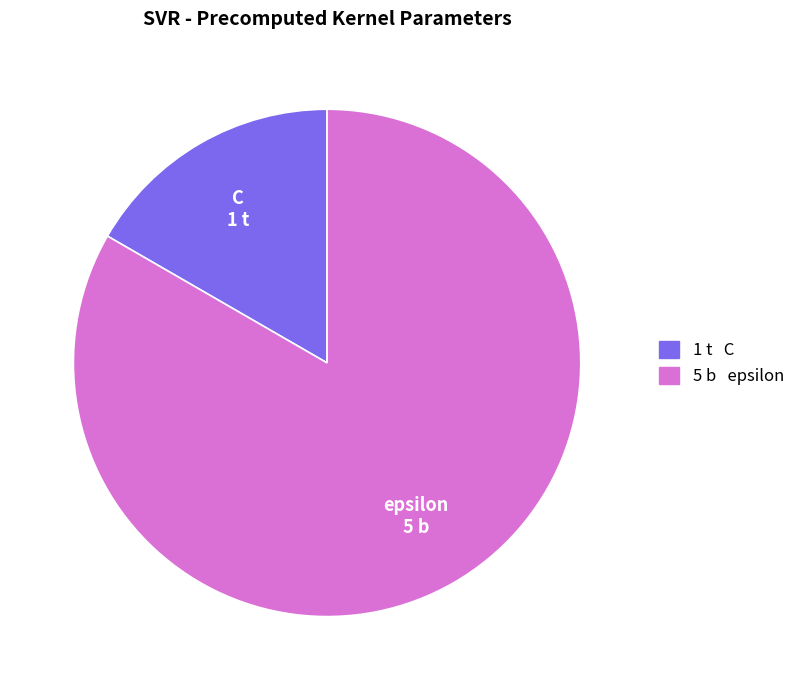

Is there a majority slice in this chart?

Yes